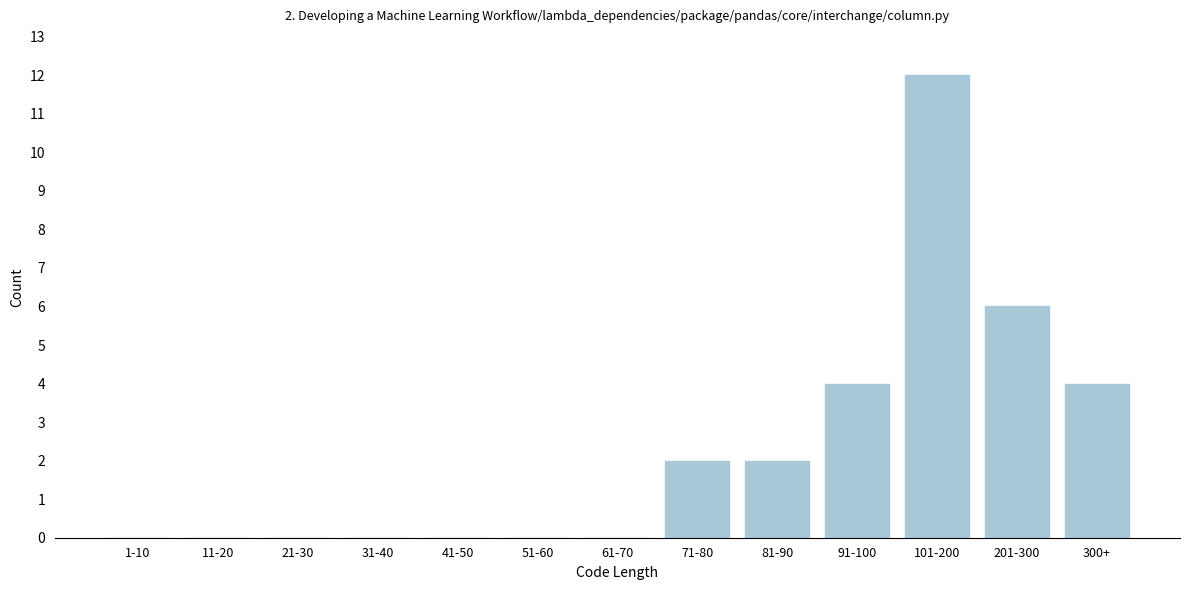

Reading right to left, list all the values displayed in this chart.

300+=4	201-300=6	101-200=12	91-100=4	81-90=2	71-80=2	61-70=0	51-60=0	41-50=0	31-40=0	21-30=0	11-20=0	1-10=0